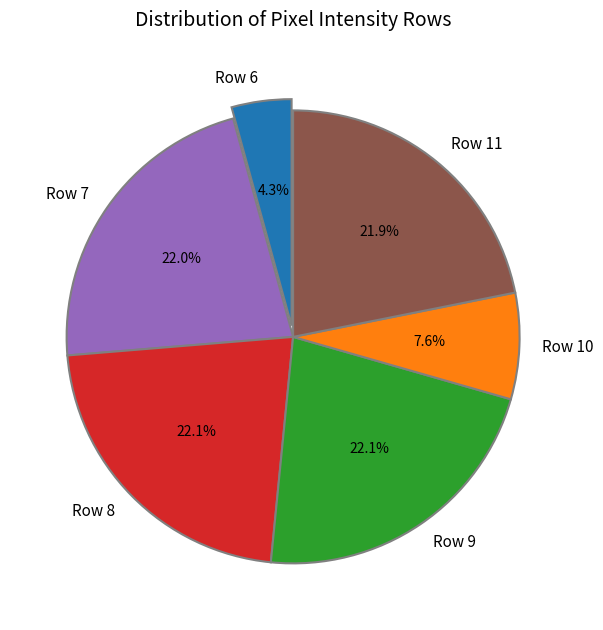

How many segments does this pie chart have?

6